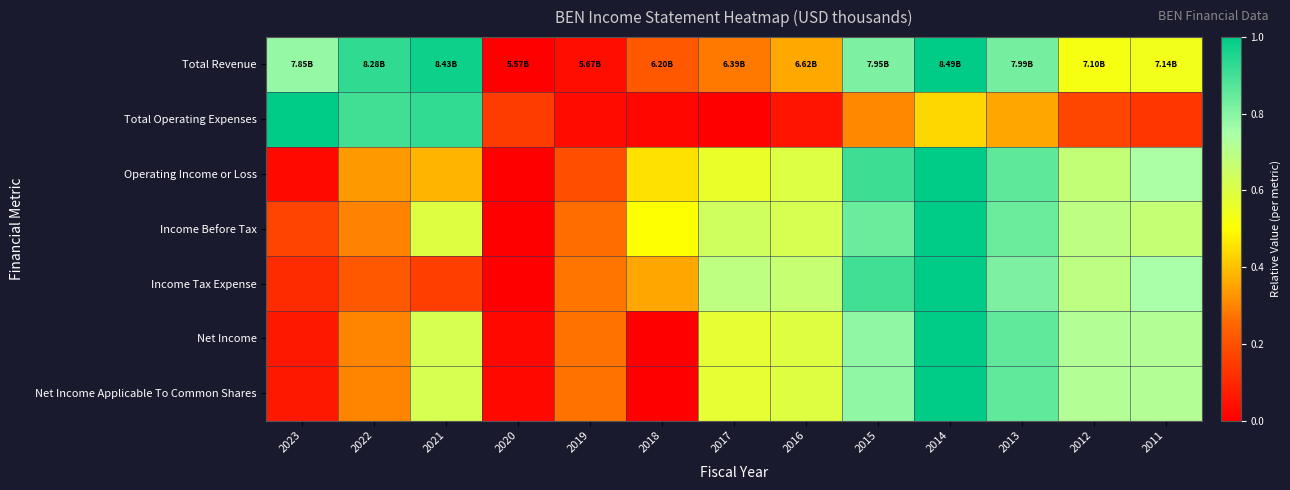

Count the number of data series in this chart.

7